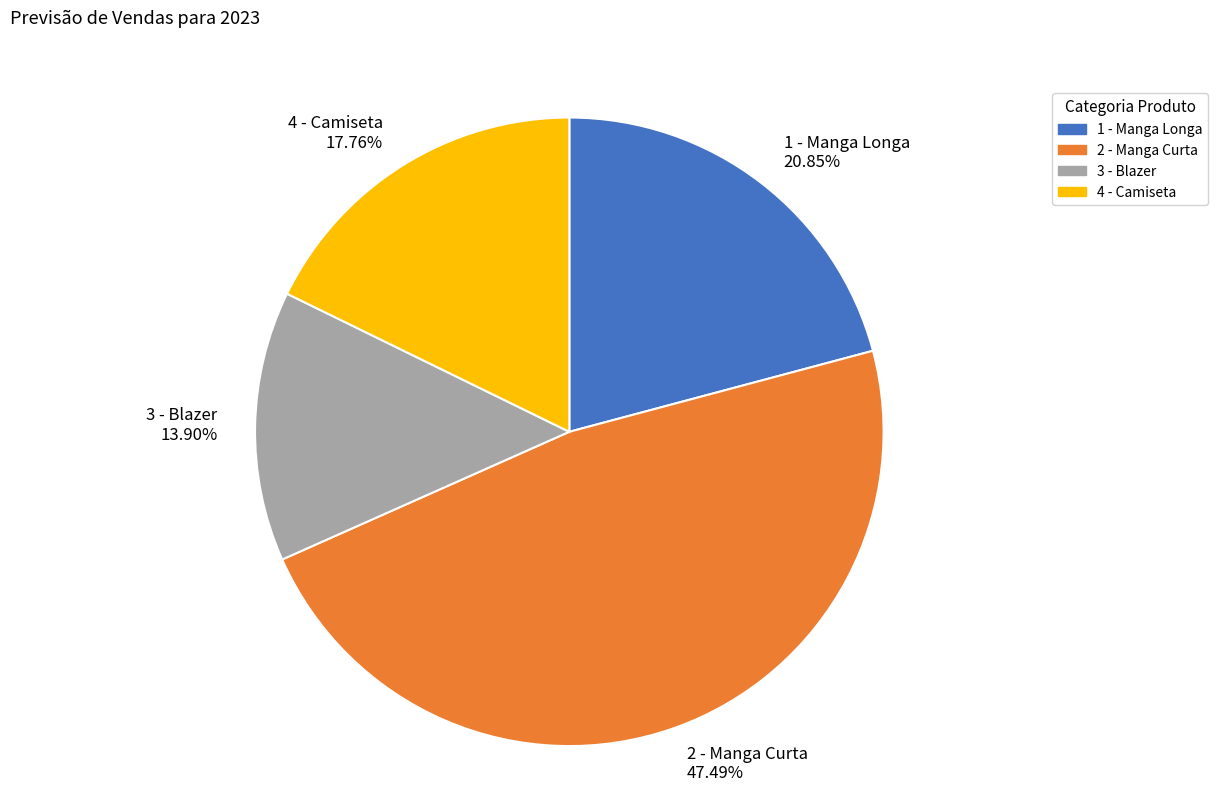

Which slice is the largest?

2 - Manga Curta